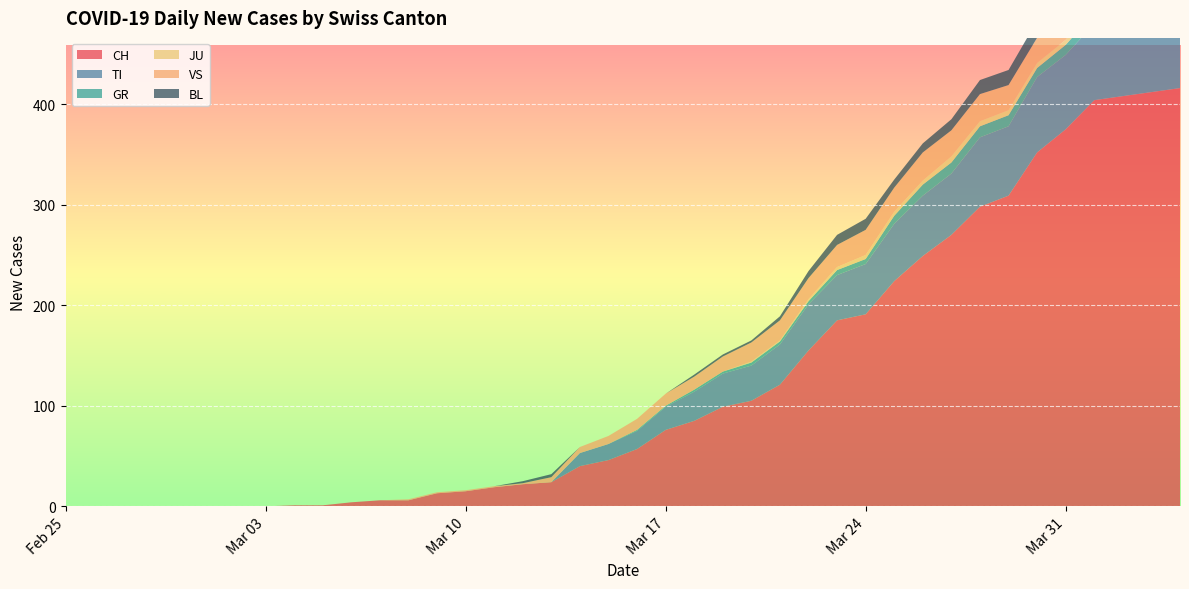

Reading left to right, extract all data points from this chart.

CH: 2020-02-25=0	2020-02-26=0	2020-02-27=0	2020-02-28=0	2020-02-29=0	2020-03-01=0	2020-03-02=0	2020-03-03=0	2020-03-04=1	2020-03-05=1	2020-03-06=4	2020-03-07=6	2020-03-08=6	2020-03-09=13	2020-03-10=15	2020-03-11=19	2020-03-12=22	2020-03-13=24	2020-03-14=40	2020-03-15=46	2020-03-16=57	2020-03-17=76	2020-03-18=85	2020-03-19=99	2020-03-20=105	2020-03-21=121	2020-03-22=155	2020-03-23=185	2020-03-24=191	2020-03-25=224	2020-03-26=249	2020-03-27=270	2020-03-28=298	2020-03-29=309	2020-03-30=352	2020-03-31=375	2020-04-01=404	2020-04-02=408	2020-04-03=412	2020-04-04=416
TI: 2020-02-25=0	2020-02-26=0	2020-02-27=0	2020-02-28=0	2020-02-29=0	2020-03-01=0	2020-03-02=0	2020-03-03=0	2020-03-04=0	2020-03-05=0	2020-03-06=0	2020-03-07=0	2020-03-08=0	2020-03-09=0	2020-03-10=0	2020-03-11=0	2020-03-12=0	2020-03-13=0	2020-03-14=13	2020-03-15=16	2020-03-16=18	2020-03-17=23	2020-03-18=29	2020-03-19=33	2020-03-20=35	2020-03-21=40	2020-03-22=46	2020-03-23=45	2020-03-24=50	2020-03-25=57	2020-03-26=60	2020-03-27=61	2020-03-28=69	2020-03-29=69	2020-03-30=75	2020-03-31=74	2020-04-01=76	2020-04-02=75	2020-04-03=75	2020-04-04=72
GR: 2020-02-25=0	2020-02-26=0	2020-02-27=0	2020-02-28=0	2020-02-29=0	2020-03-01=0	2020-03-02=0	2020-03-03=0	2020-03-04=0	2020-03-05=0	2020-03-06=0	2020-03-07=0	2020-03-08=0	2020-03-09=0	2020-03-10=0	2020-03-11=0	2020-03-12=0	2020-03-13=0	2020-03-14=0	2020-03-15=0	2020-03-16=1	2020-03-17=1	2020-03-18=2	2020-03-19=2	2020-03-20=3	2020-03-21=3	2020-03-22=3	2020-03-23=5	2020-03-24=5	2020-03-25=8	2020-03-26=11	2020-03-27=11	2020-03-28=11	2020-03-29=11	2020-03-30=9	2020-03-31=10	2020-04-01=11	2020-04-02=11	2020-04-03=10	2020-04-04=10
JU: 2020-02-25=0	2020-02-26=0	2020-02-27=0	2020-02-28=0	2020-02-29=0	2020-03-01=0	2020-03-02=0	2020-03-03=0	2020-03-04=0	2020-03-05=0	2020-03-06=0	2020-03-07=0	2020-03-08=0	2020-03-09=0	2020-03-10=0	2020-03-11=0	2020-03-12=0	2020-03-13=0	2020-03-14=0	2020-03-15=0	2020-03-16=0	2020-03-17=0	2020-03-18=0	2020-03-19=0	2020-03-20=1	2020-03-21=1	2020-03-22=2	2020-03-23=3	2020-03-24=4	2020-03-25=4	2020-03-26=4	2020-03-27=6	2020-03-28=5	2020-03-29=5	2020-03-30=5	2020-03-31=5	2020-04-01=5	2020-04-02=3	2020-04-03=3	2020-04-04=3
VS: 2020-02-25=0	2020-02-26=0	2020-02-27=0	2020-02-28=0	2020-02-29=0	2020-03-01=0	2020-03-02=0	2020-03-03=0	2020-03-04=0	2020-03-05=0	2020-03-06=0	2020-03-07=0	2020-03-08=1	2020-03-09=1	2020-03-10=1	2020-03-11=1	2020-03-12=1	2020-03-13=5	2020-03-14=6	2020-03-15=8	2020-03-16=11	2020-03-17=12	2020-03-18=13	2020-03-19=15	2020-03-20=19	2020-03-21=20	2020-03-22=21	2020-03-23=22	2020-03-24=25	2020-03-25=24	2020-03-26=28	2020-03-27=26	2020-03-28=27	2020-03-29=25	2020-03-30=25	2020-03-31=24	2020-04-01=26	2020-04-02=28	2020-04-03=26	2020-04-04=28
BL: 2020-02-25=0	2020-02-26=0	2020-02-27=0	2020-02-28=0	2020-02-29=0	2020-03-01=0	2020-03-02=0	2020-03-03=0	2020-03-04=0	2020-03-05=0	2020-03-06=0	2020-03-07=0	2020-03-08=0	2020-03-09=0	2020-03-10=0	2020-03-11=0	2020-03-12=2	2020-03-13=3	2020-03-14=0	2020-03-15=0	2020-03-16=0	2020-03-17=0	2020-03-18=2	2020-03-19=2	2020-03-20=2	2020-03-21=4	2020-03-22=7	2020-03-23=10	2020-03-24=11	2020-03-25=8	2020-03-26=9	2020-03-27=11	2020-03-28=14	2020-03-29=15	2020-03-30=17	2020-03-31=18	2020-04-01=17	2020-04-02=18	2020-04-03=18	2020-04-04=19